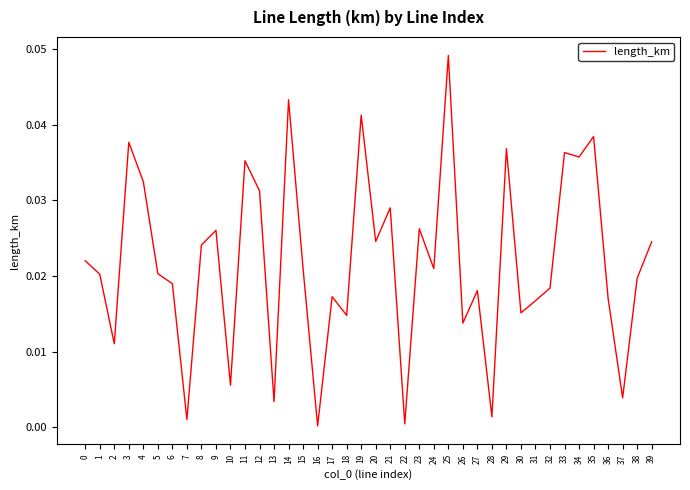

Which has a higher value, 2 or 6?

6